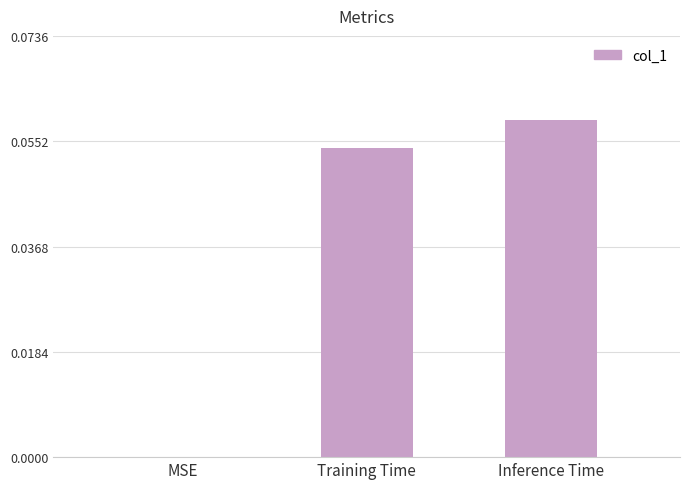

Which label corresponds to the largest value in the chart?

Inference Time